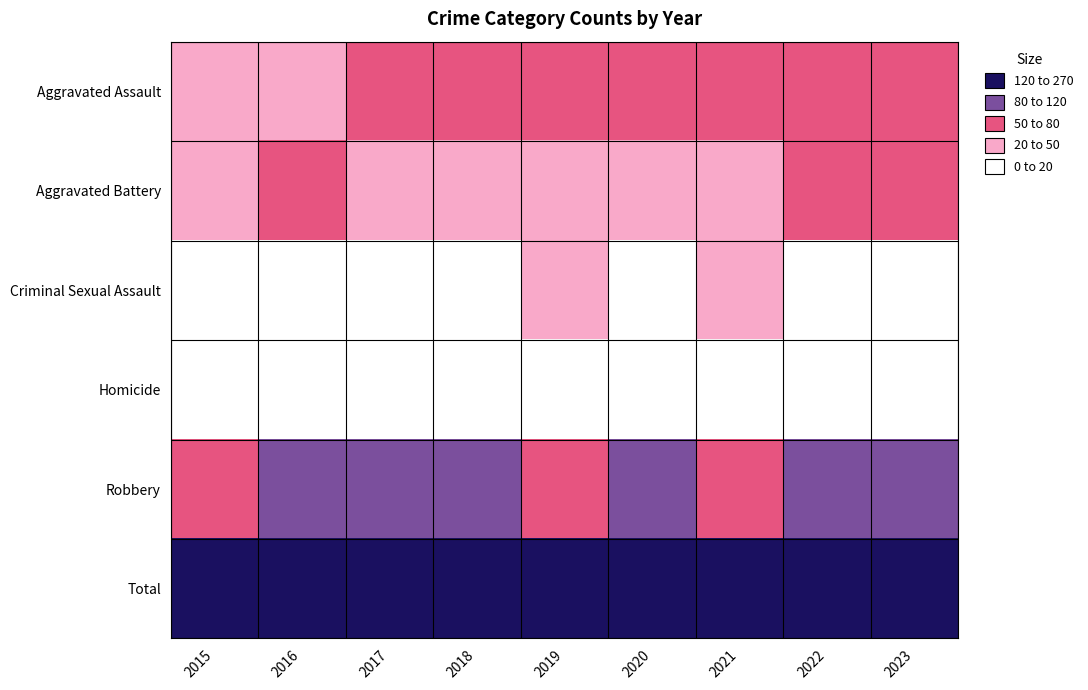

How many distinct data groups are displayed?

6